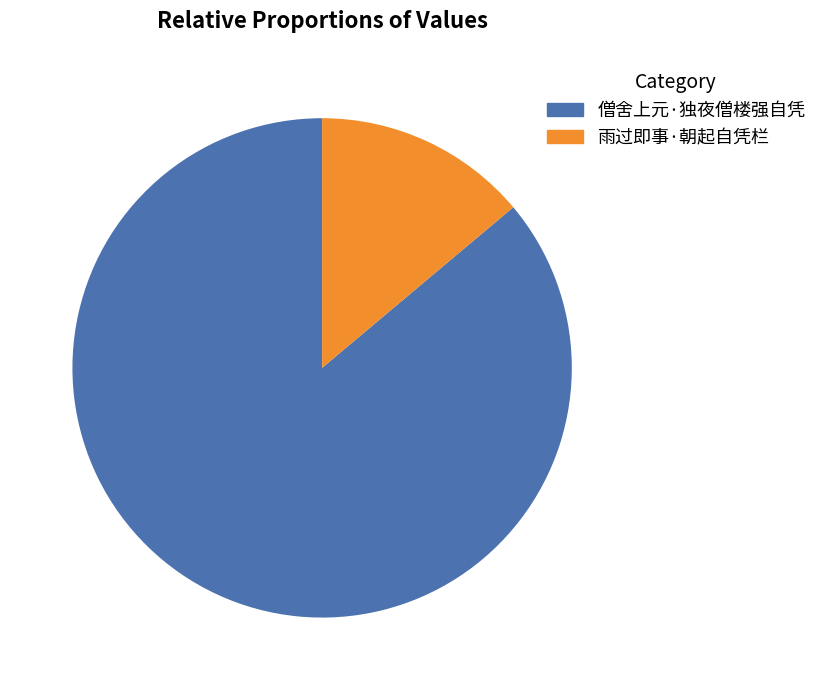

How much of the chart is everything except 僧舍上元·独夜僧楼强自凭?

13.9%